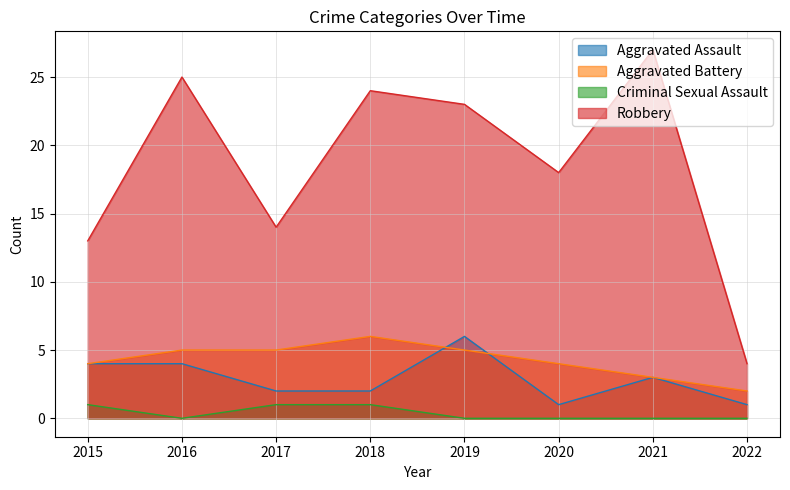

Which series has the widest spread of values?

Robbery